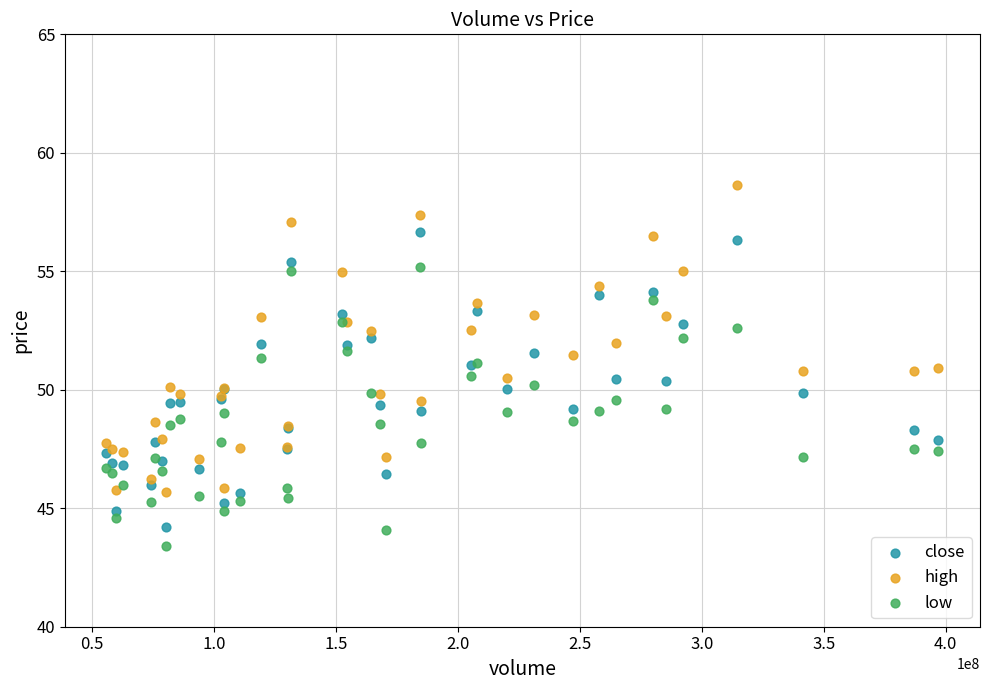

Which series reaches the maximum Y coordinate?

high